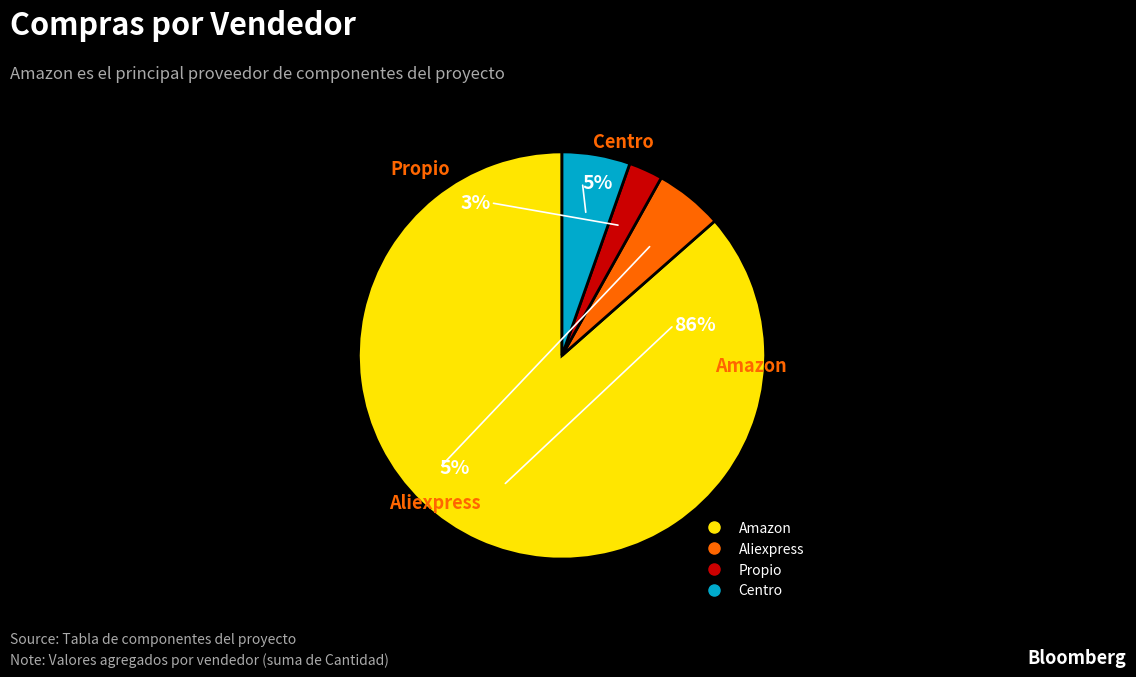

To the nearest percent, what is the difference between the largest and smallest slice percentages?

84%